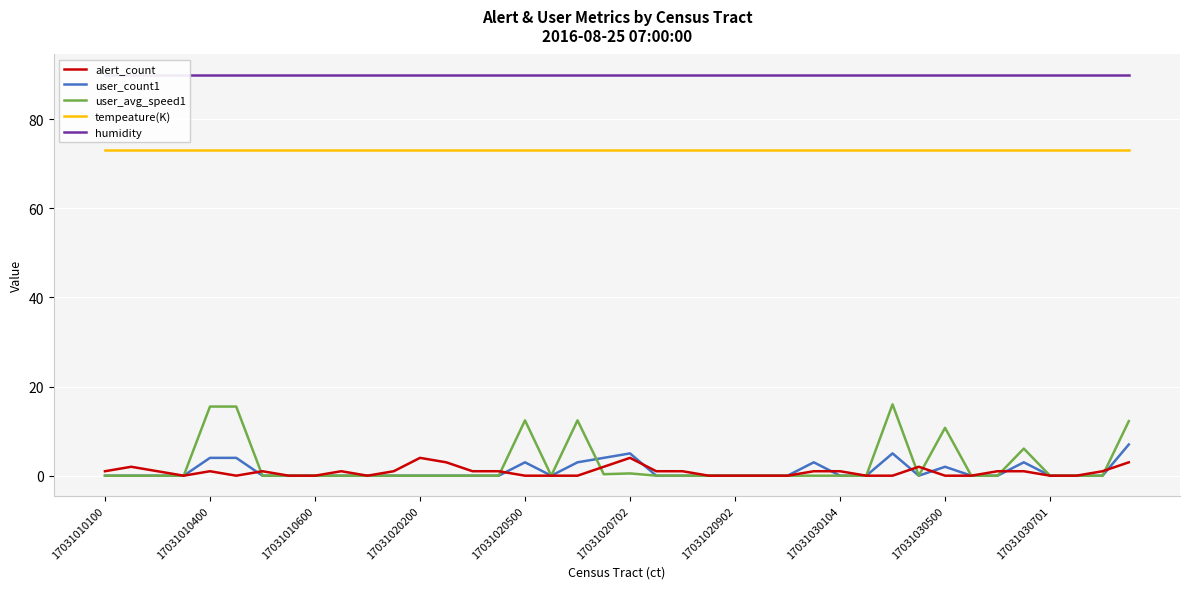

What is the label of the 11th point from the left?

10